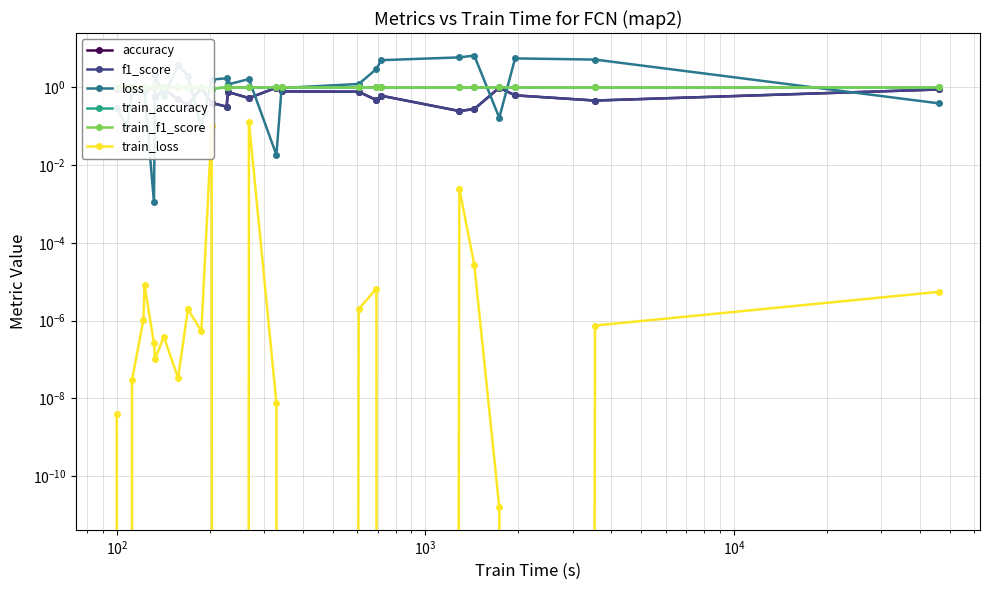

What is the difference between the maximum and minimum values in the loss series?

6.6